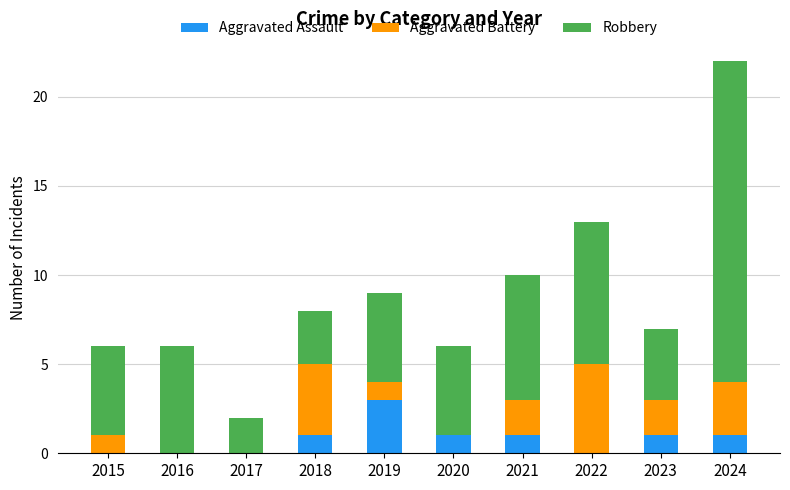

The Aggravated Assault series shows 0 at 2021. True or false?

False